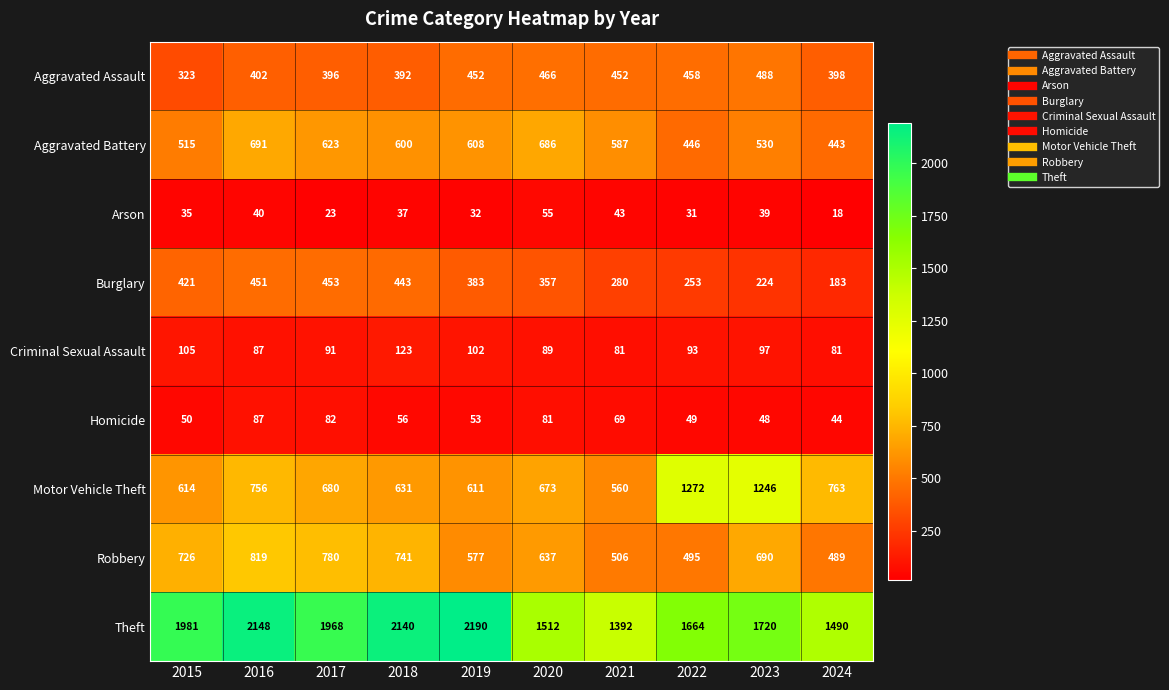

Is it true that Aggravated Assault equals 466 at 2020?

True